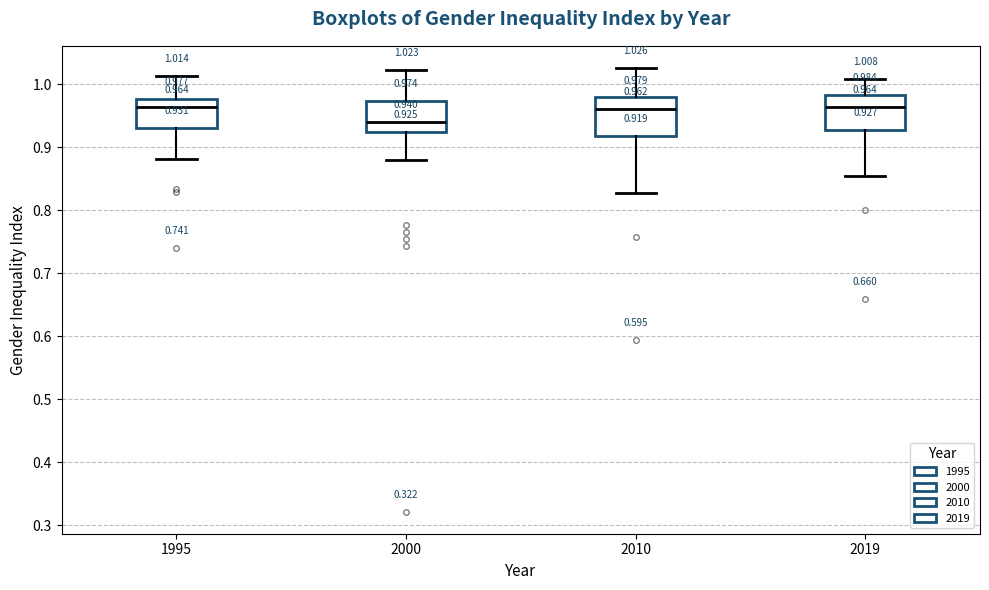

Which box's median line is the lowest?

2000